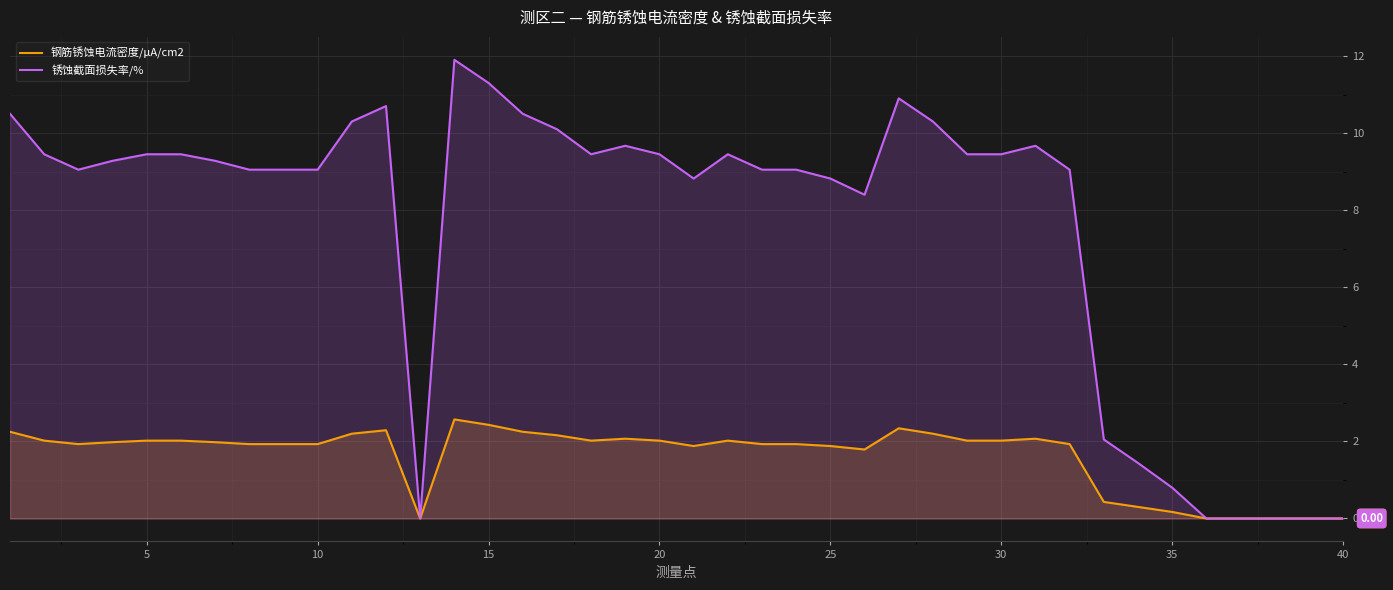

True or false: 钢筋锈蚀电流密度/μA/cm2 has more than 1 points higher than both neighbors.

True